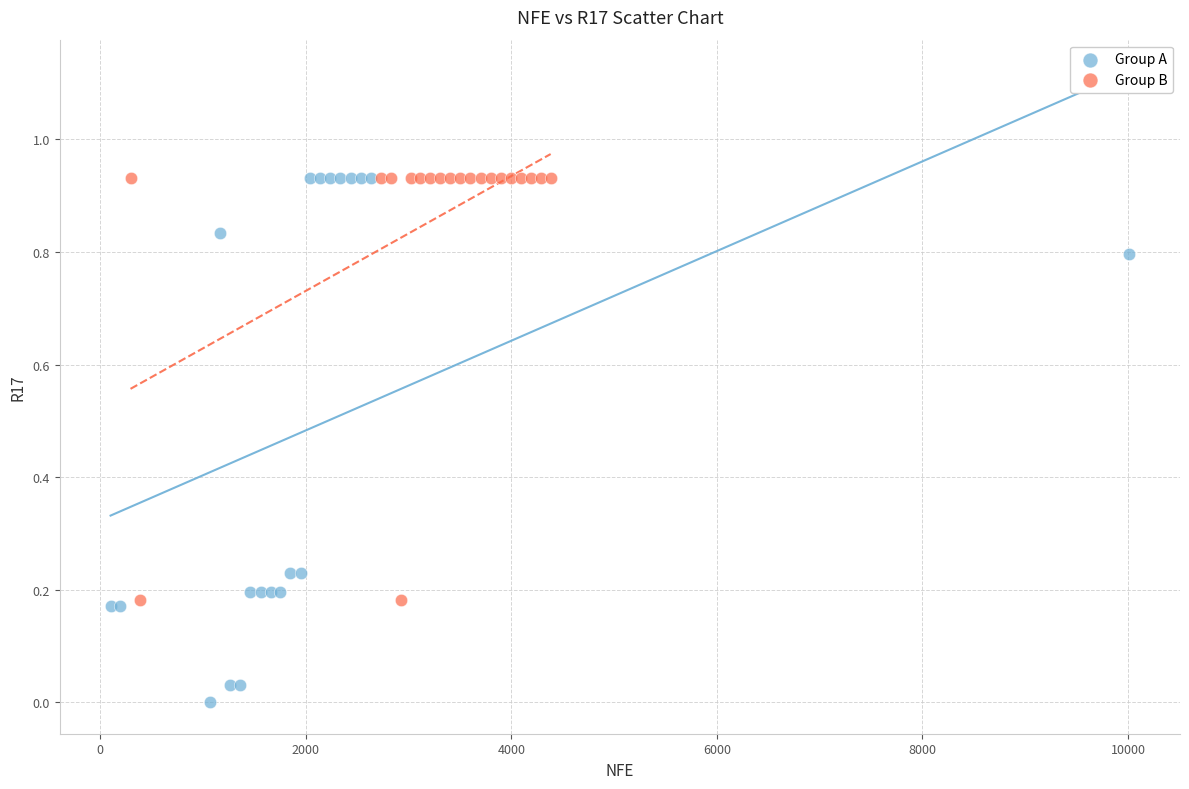

What are all the series names shown in the legend?

Group A, Group B